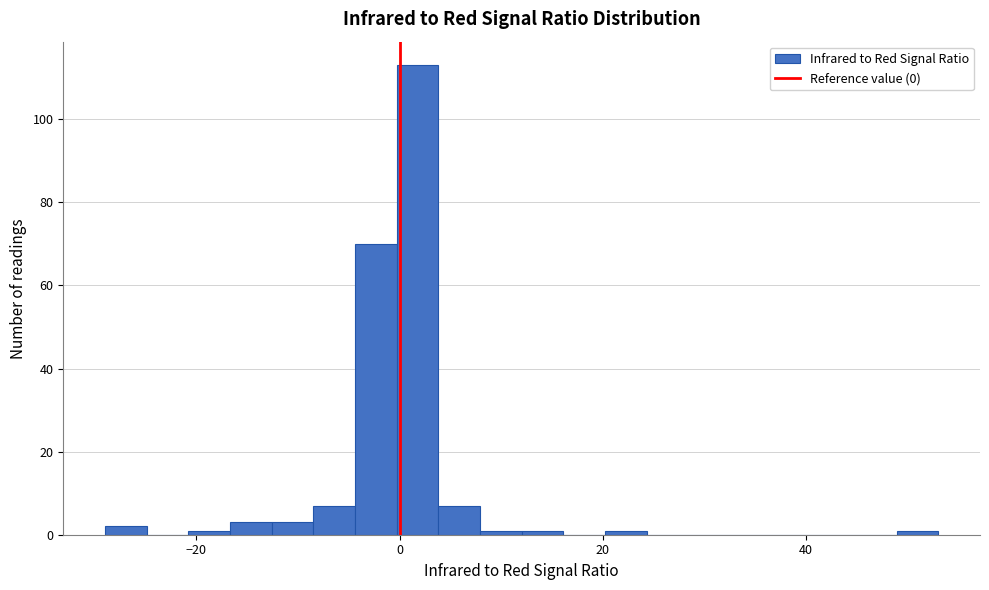

Around what value on the x-axis is the tallest bar? Give the approximate position of its centre, as read against the axis.

2